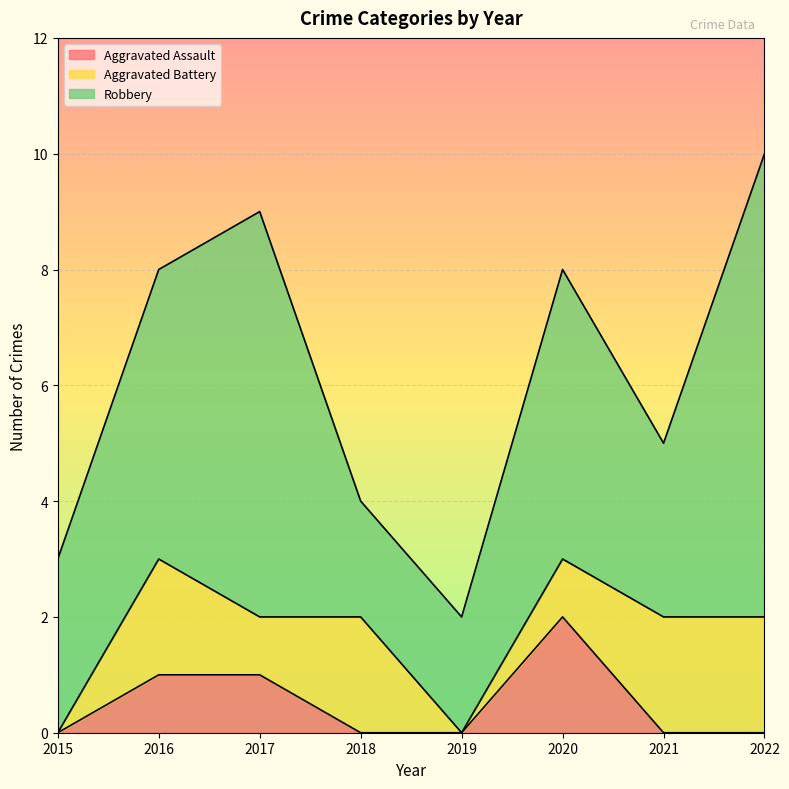

Reading left to right, what are all the values shown in this chart?

Aggravated Assault: 0	1	1	0	0	2	0	0
Aggravated Battery: 0	2	1	2	0	1	2	2
Robbery: 3	5	7	2	2	5	3	8